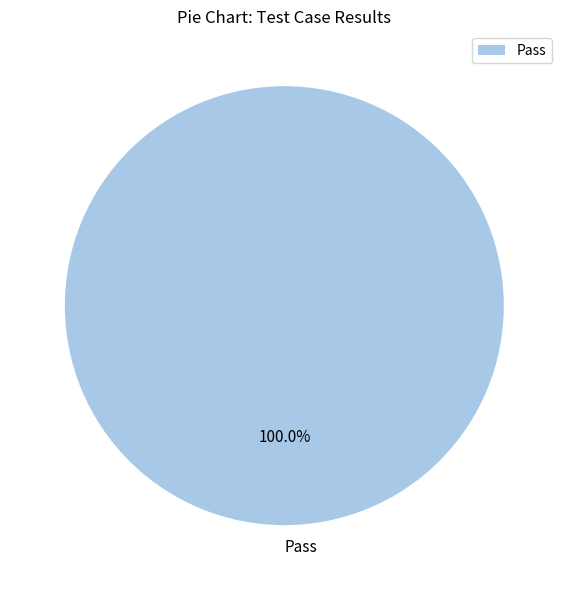

To the nearest percent, what portion does Pass represent?

100%